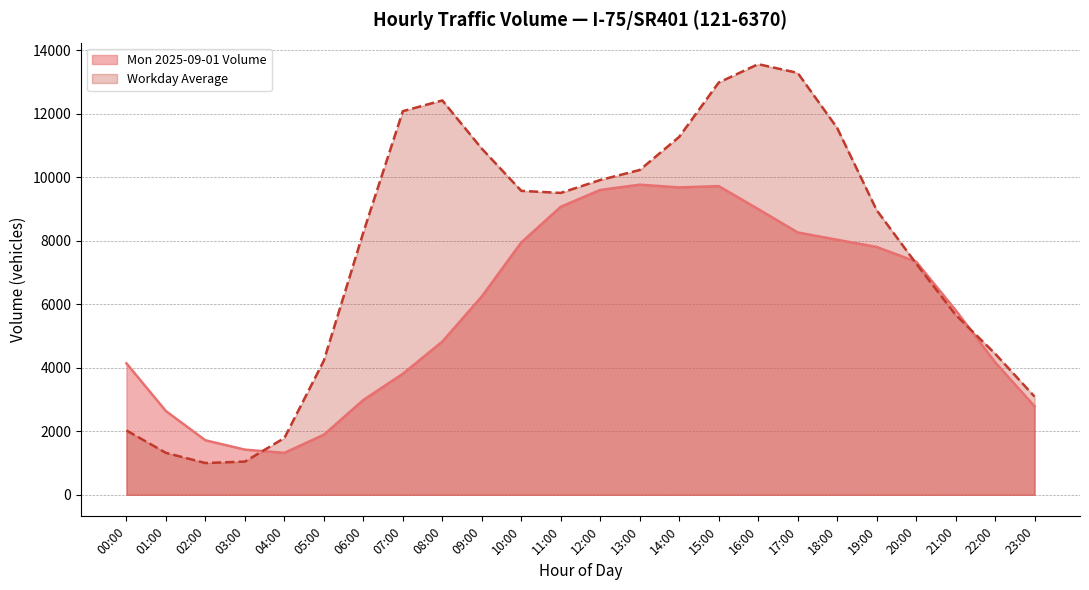

What is the maximum value shown in the chart?

13562